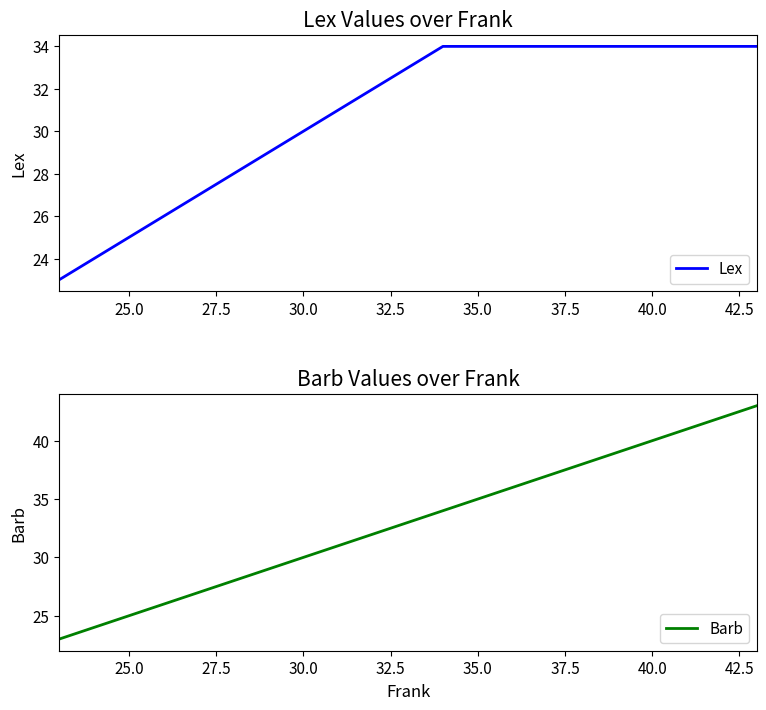

What is the maximum value for Lex?

34